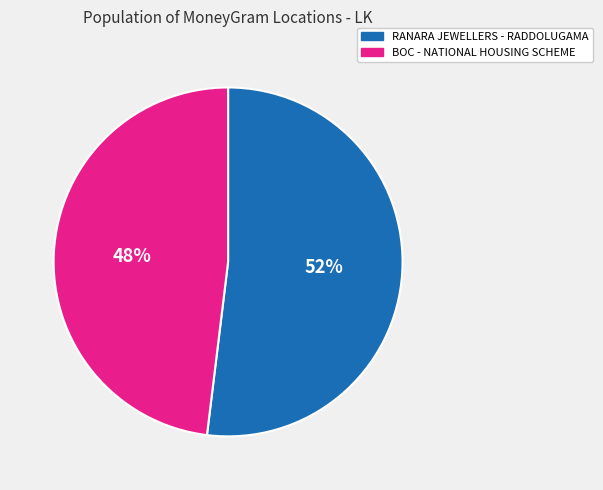

Which slice is the smallest?

BOC - NATIONAL HOUSING SCHEME